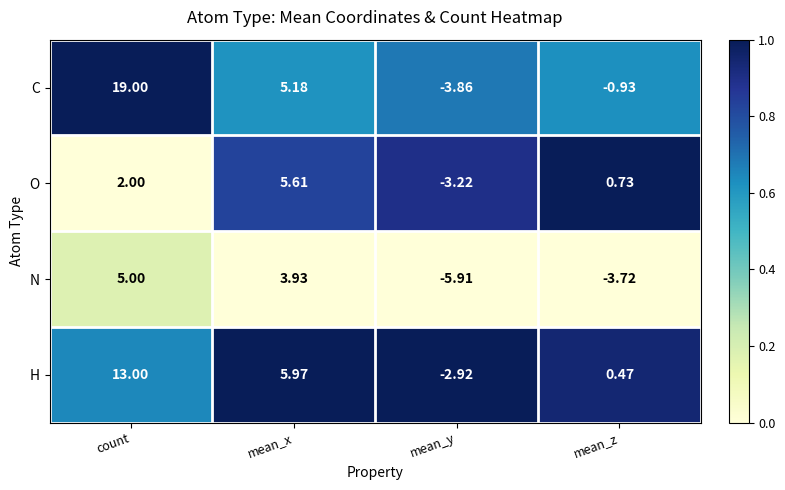

At which label does N reach its minimum?

mean_y